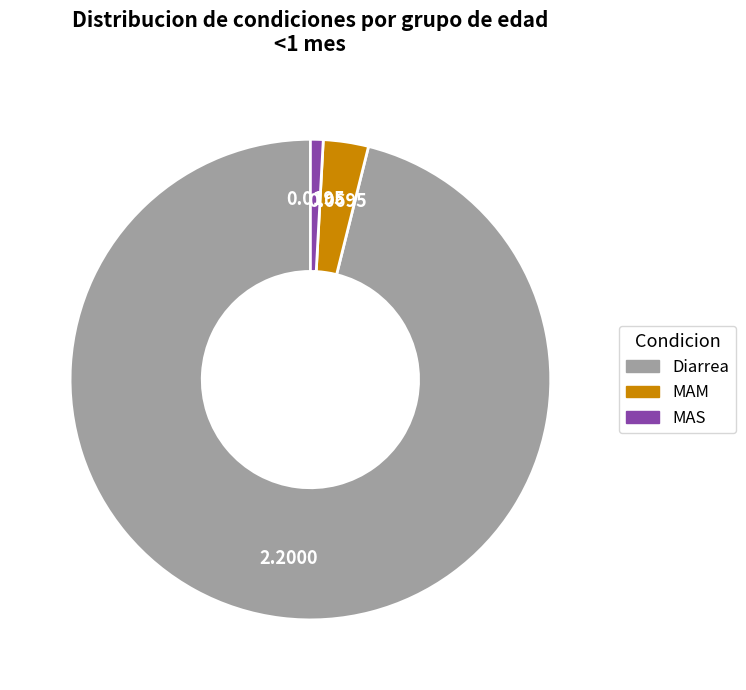

What is the smallest slice in the pie chart?

MAS